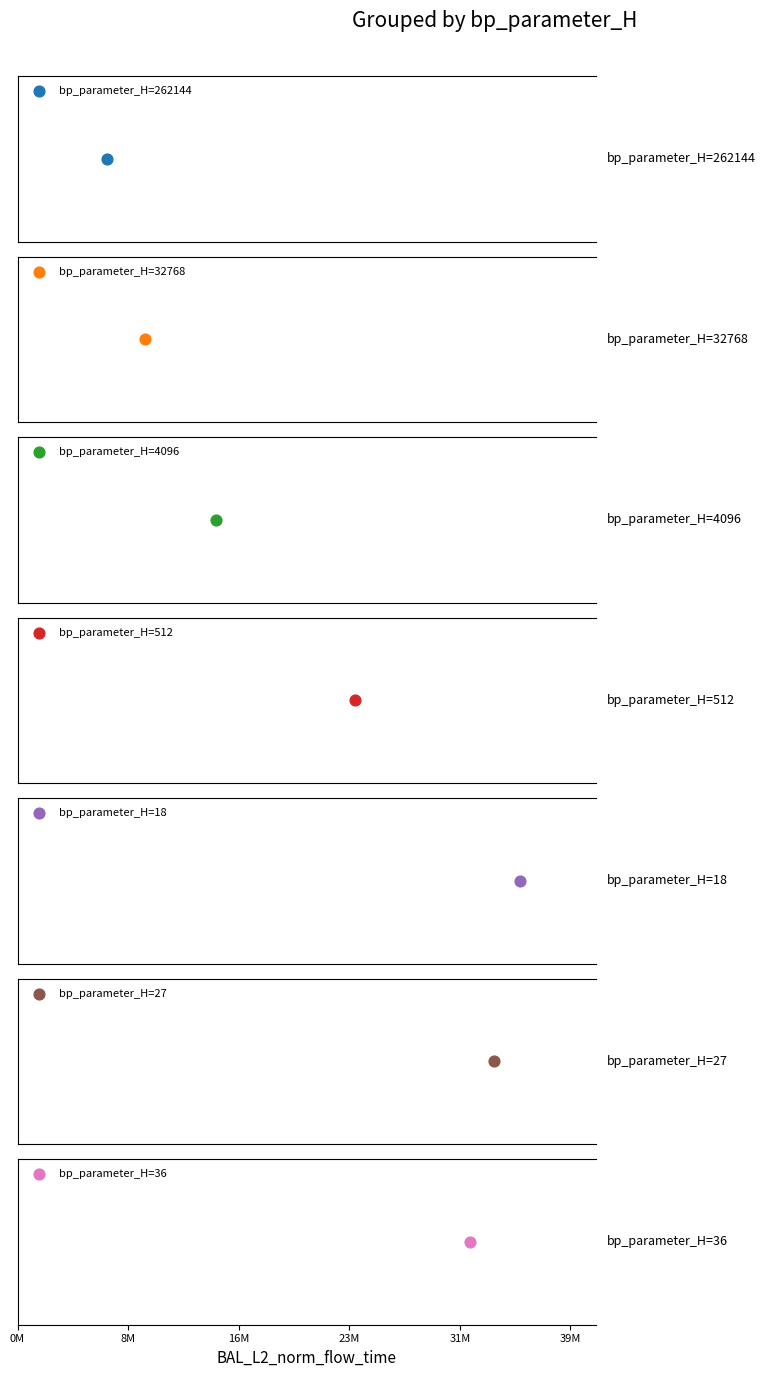

What is the ratio of the value at 18 to the value at 262144?

5.6